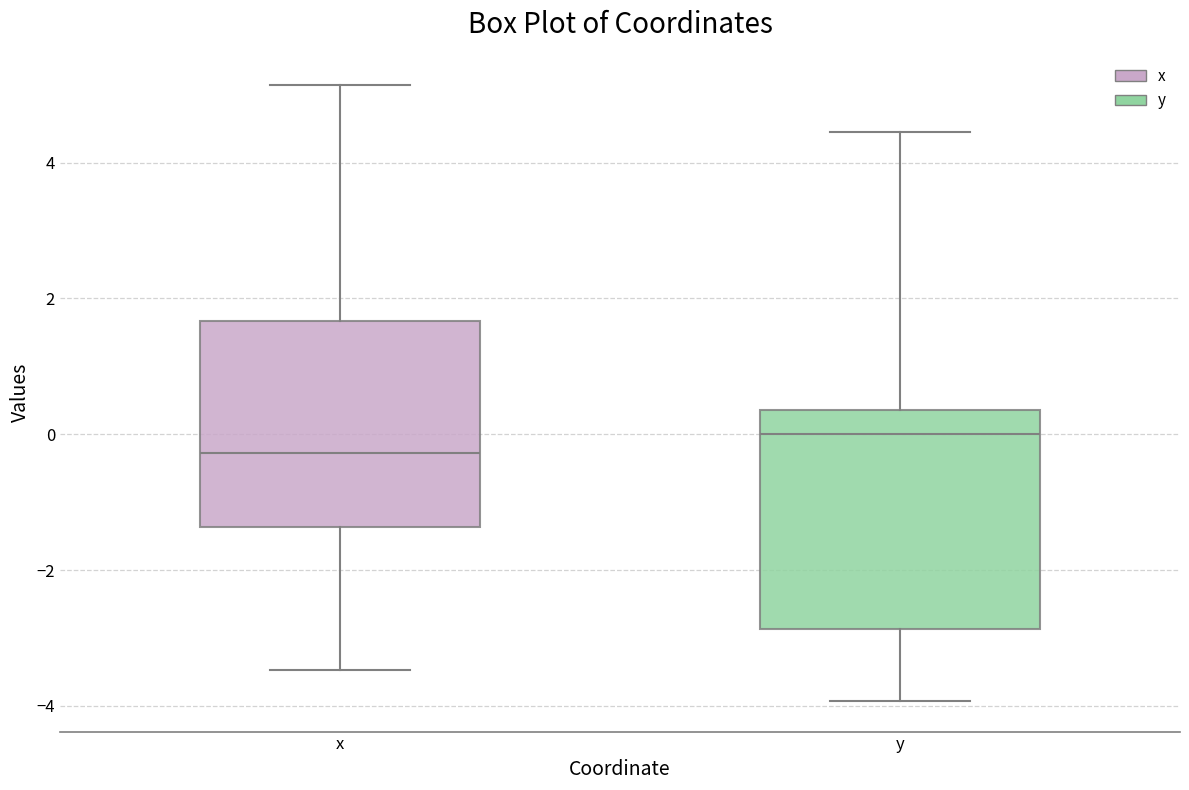

Where is the lower edge of the box for y on the y-axis? The values are not printed on the chart, so give them approximately, as read against the axis.

-2.8